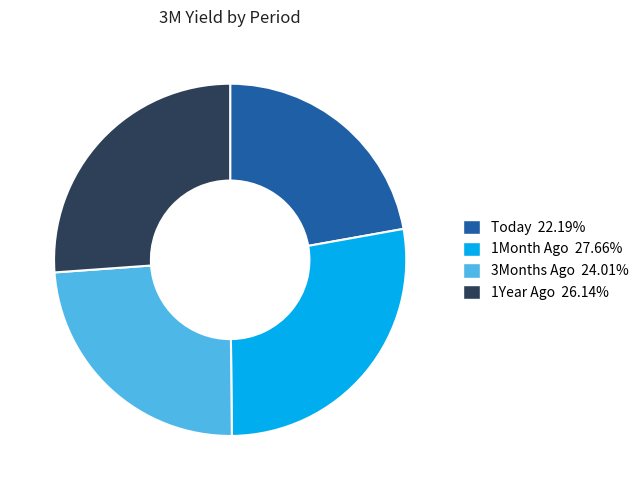

Between 1Year Ago and 1Month Ago, which is larger?

1Month Ago